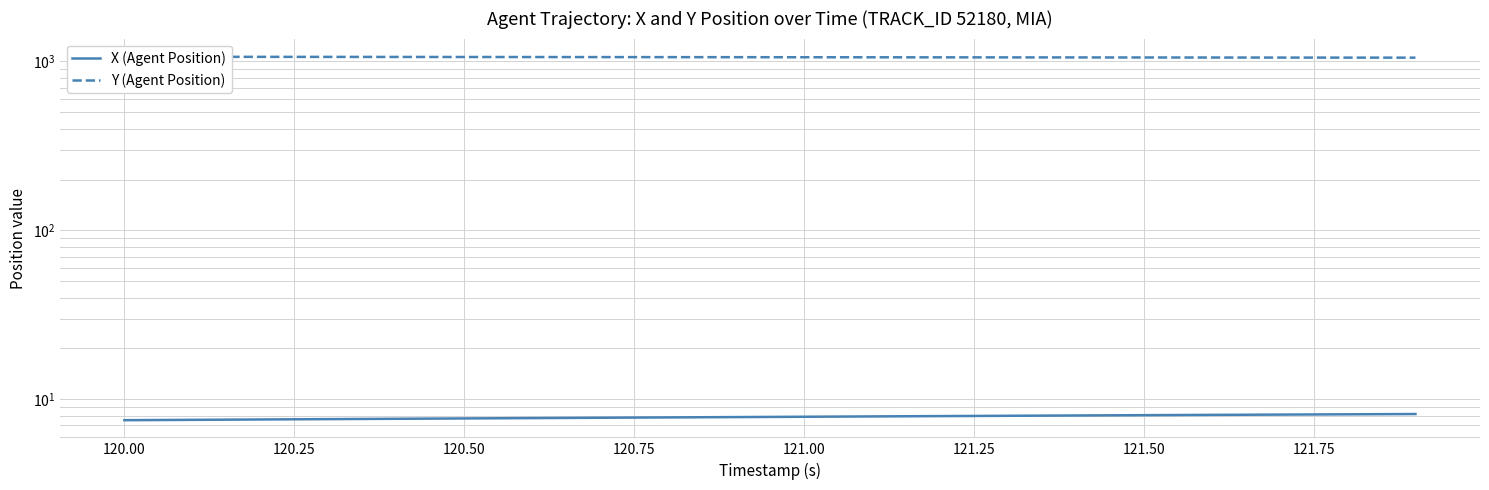

True or false: Y (Agent Position) has more than 2 interior local peaks.

False